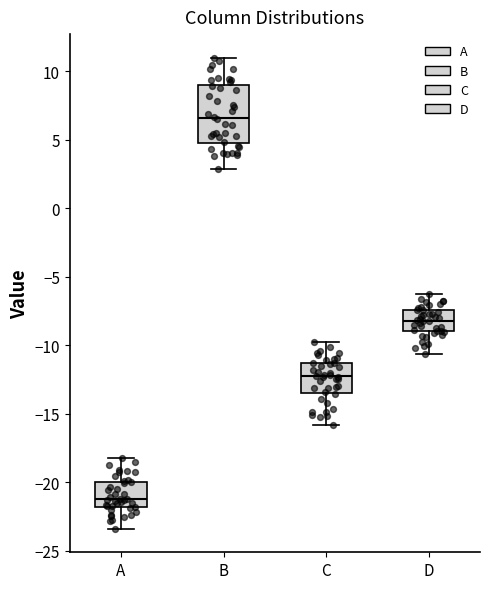

Reading left to right, read every box against the y-axis: the position of its median line, the range the box covers, and the ends of its whiskers. The values are not printed on the chart, so give them approximately, as read against the axis.

A: median -21.0, box -22.0 to -20.0, whiskers -23.5 to -18.0
B: median 6.5, box 5.0 to 9.0, whiskers 3.0 to 11.0
C: median -12.5, box -13.5 to -11.5, whiskers -16.0 to -10.0
D: median -8.0, box -9.0 to -7.5, whiskers -10.5 to -6.5